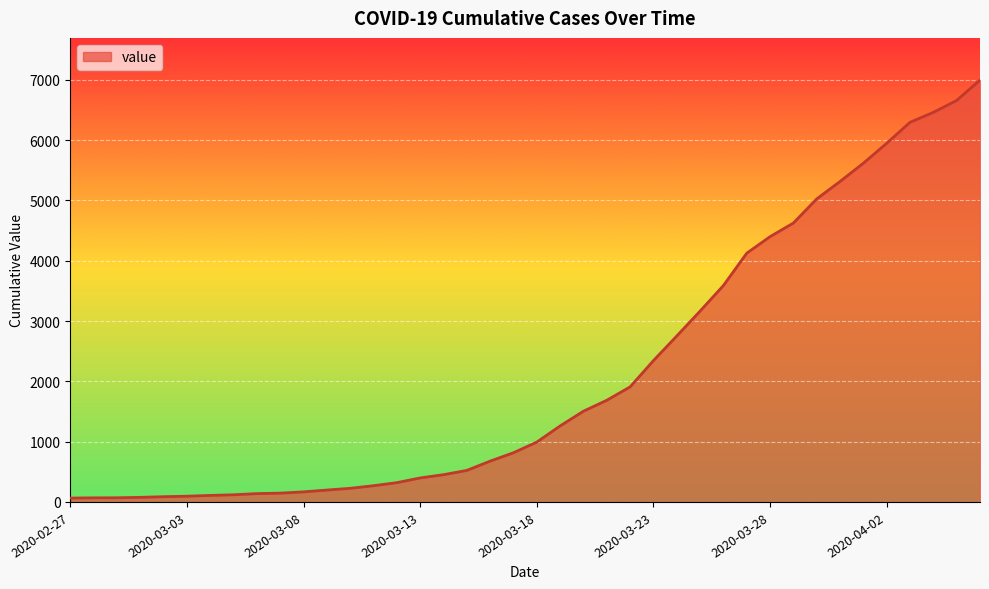

What is the difference between the maximum and minimum values?

6931